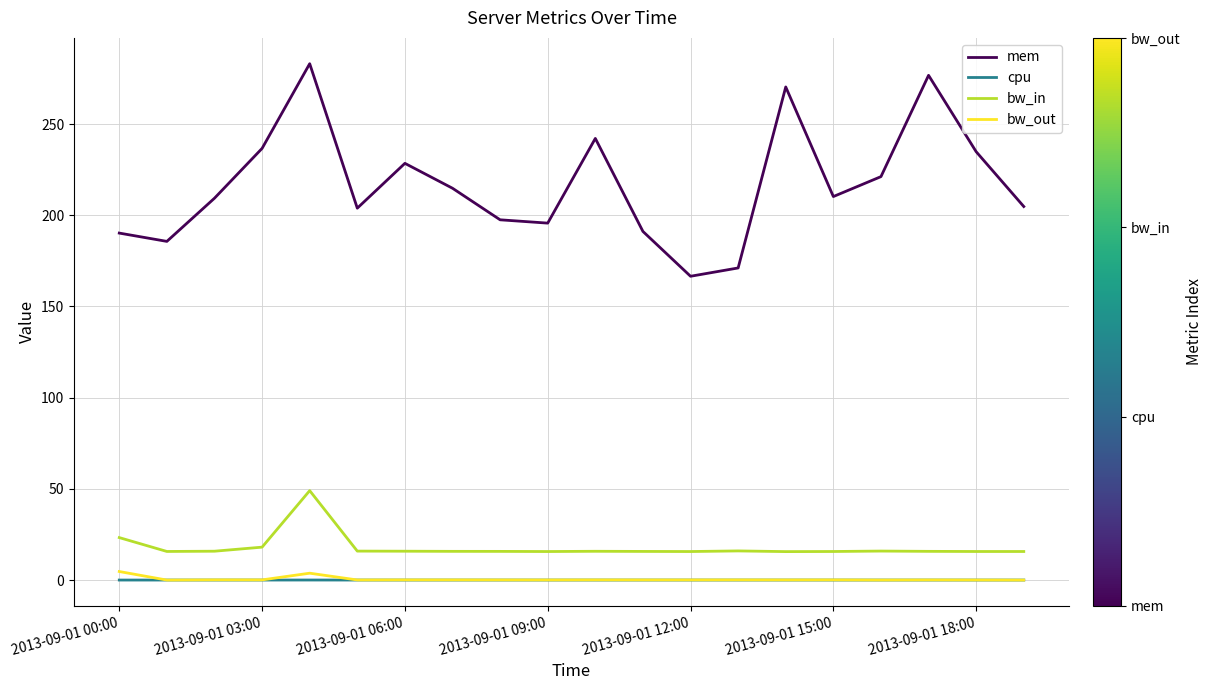

True or false: cpu and mem cross at least once.

False